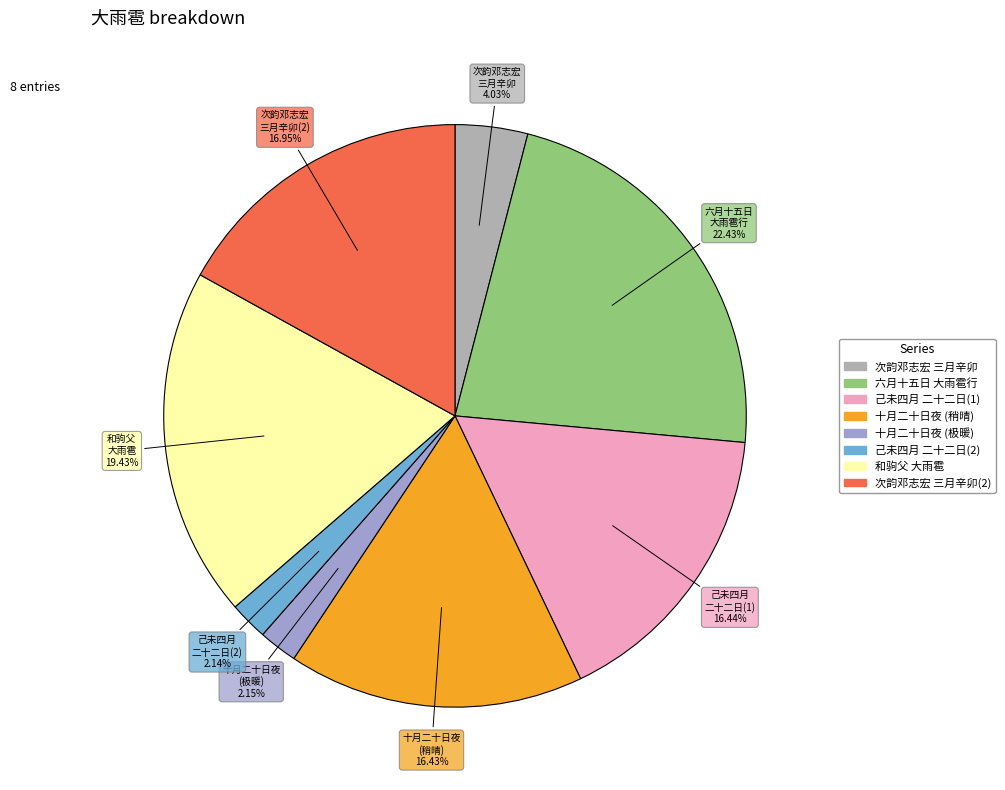

Count the number of slices in the pie.

8